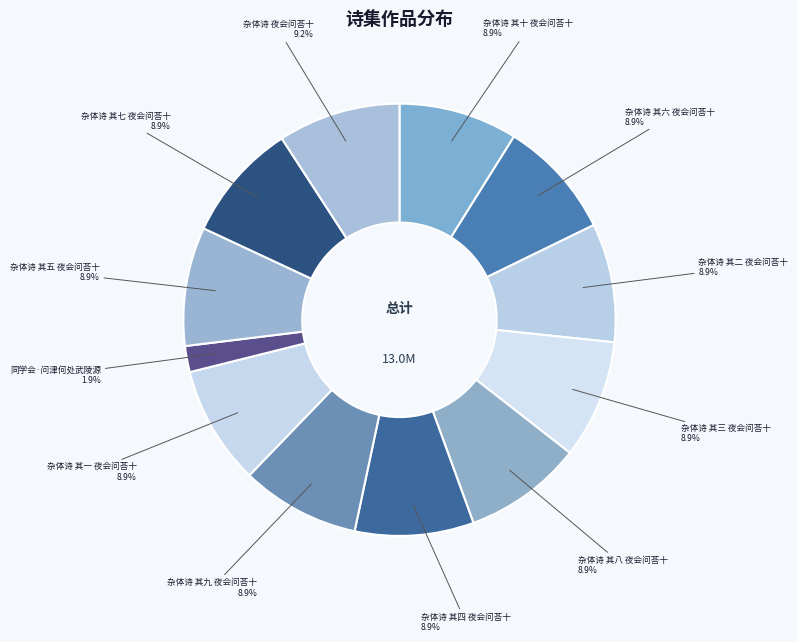

Is there any slice that represents more than half of the pie?

No